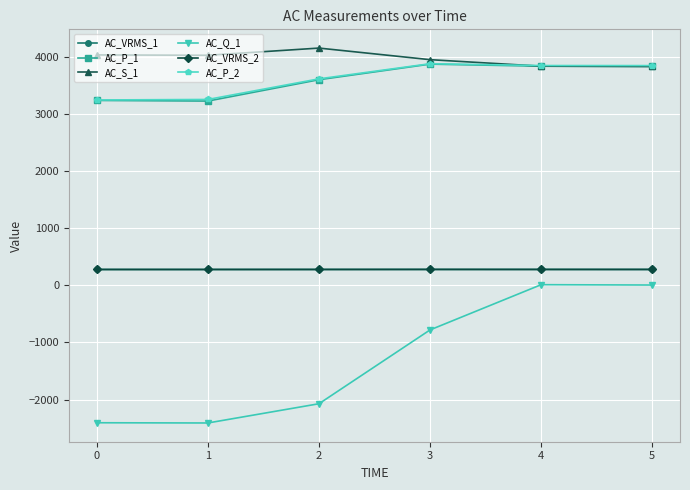

Does the chart have visible grid lines?

Yes